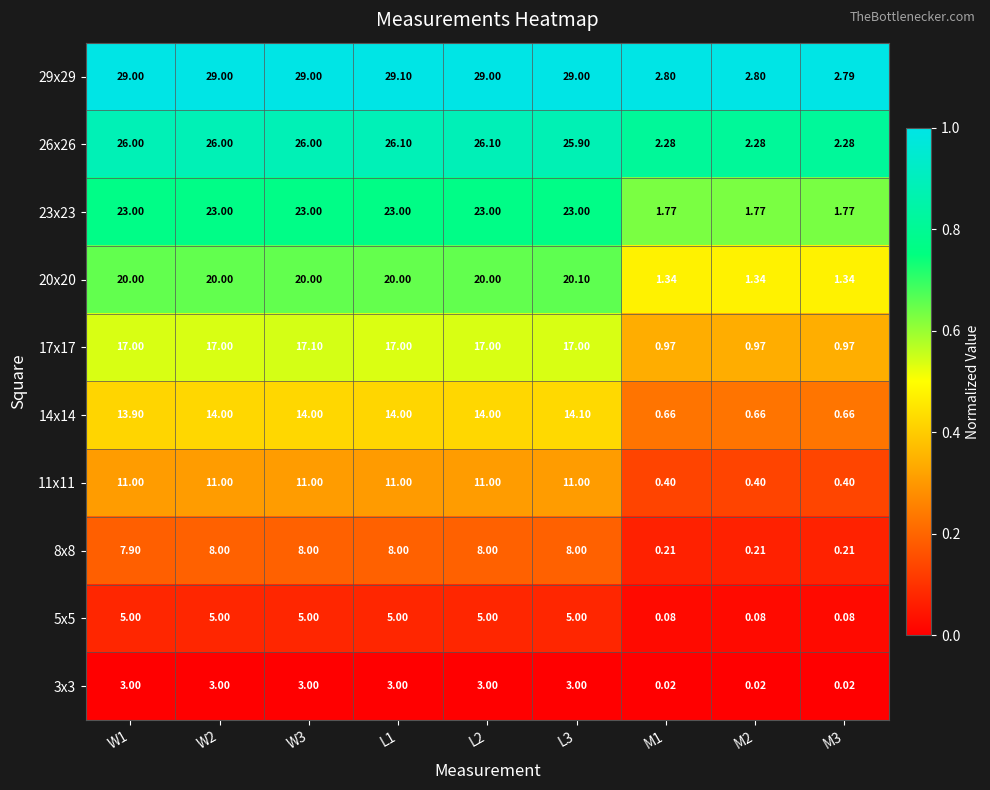

Between W3 and W2, which is larger?

W3